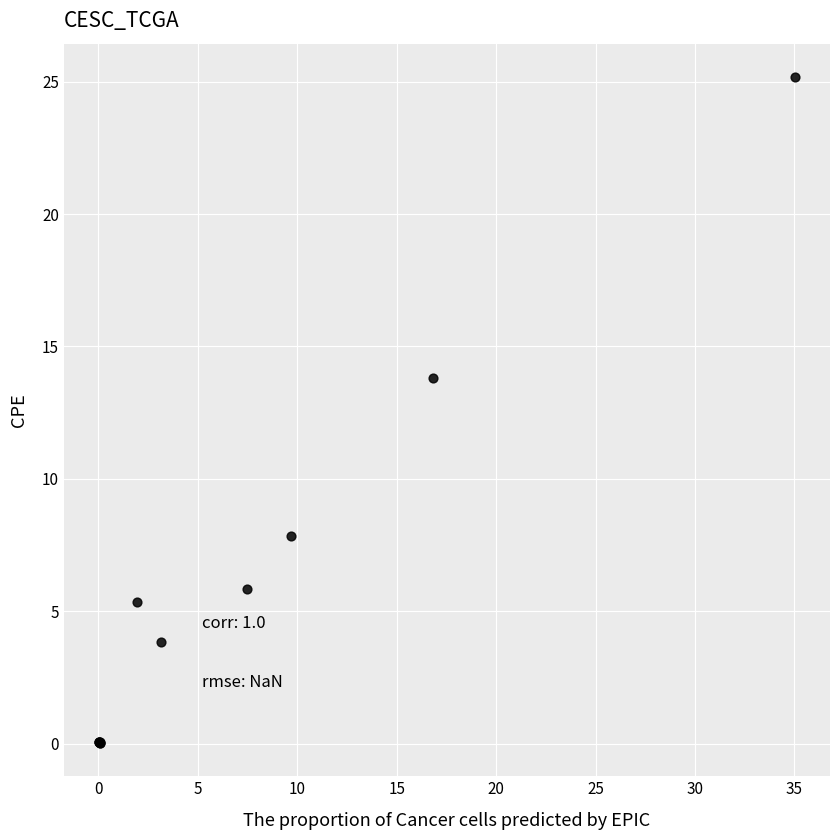

What Y value in the scatter plot is closest to 12?

13.8